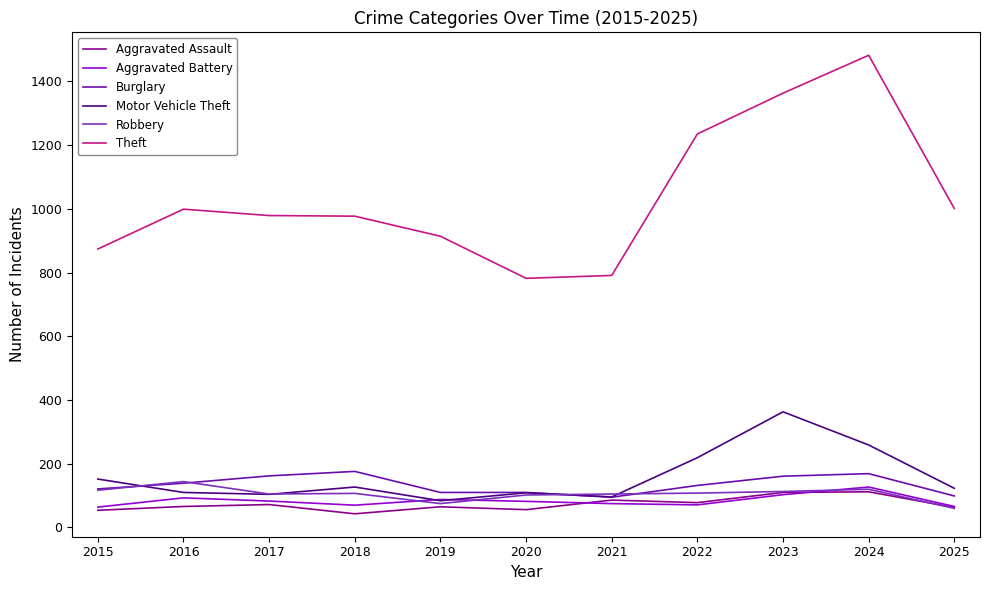

True or false: Burglary and Theft intersect in this chart.

False